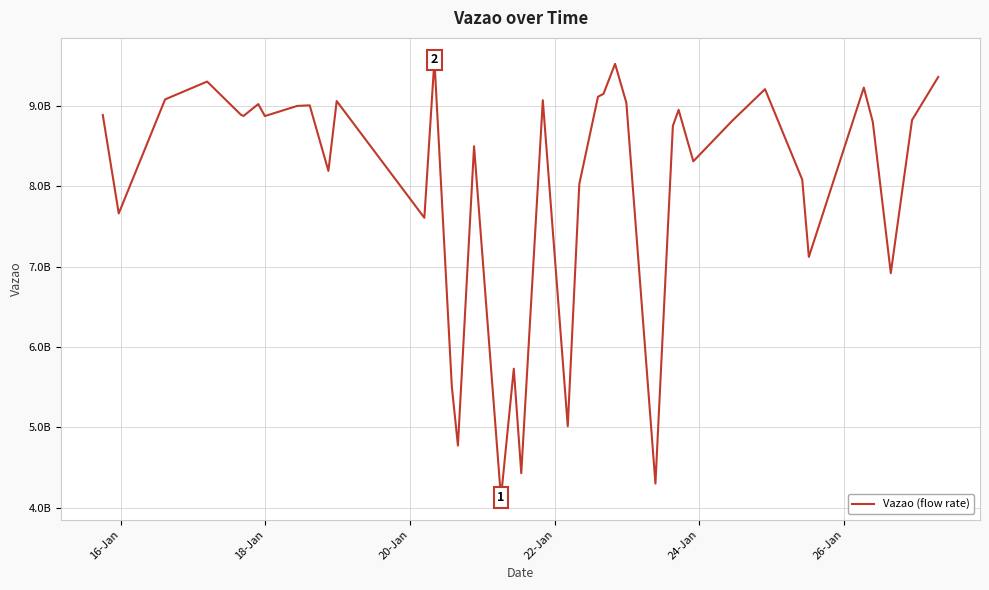

Does the chart have visible grid lines?

Yes